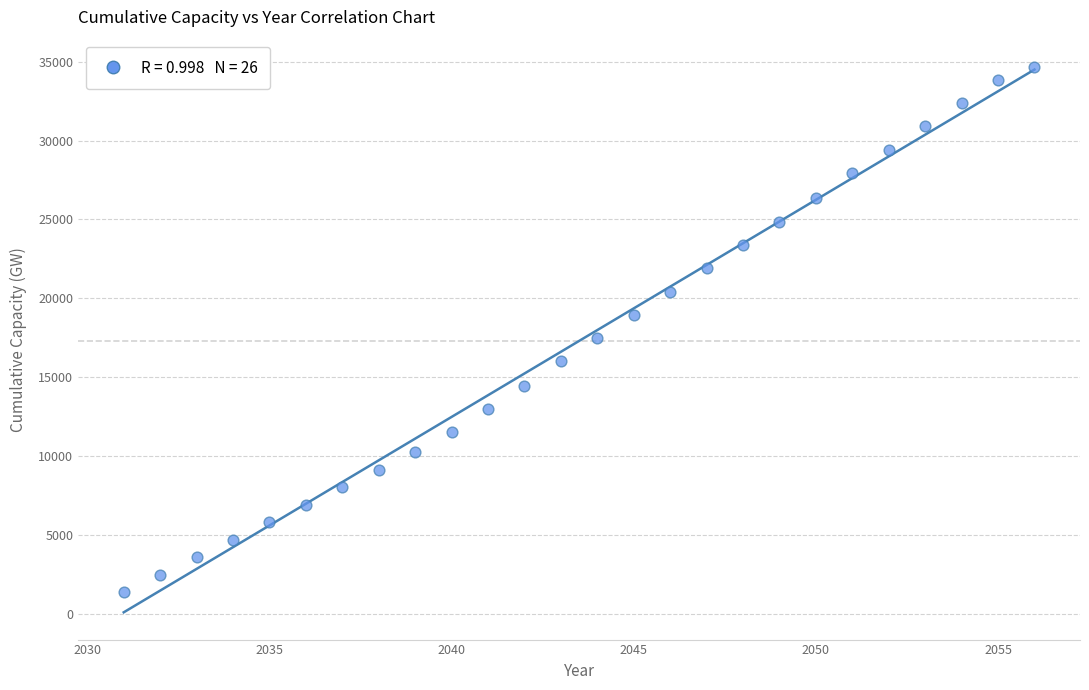

What is the range of Y values (max minus min)?

33252.4